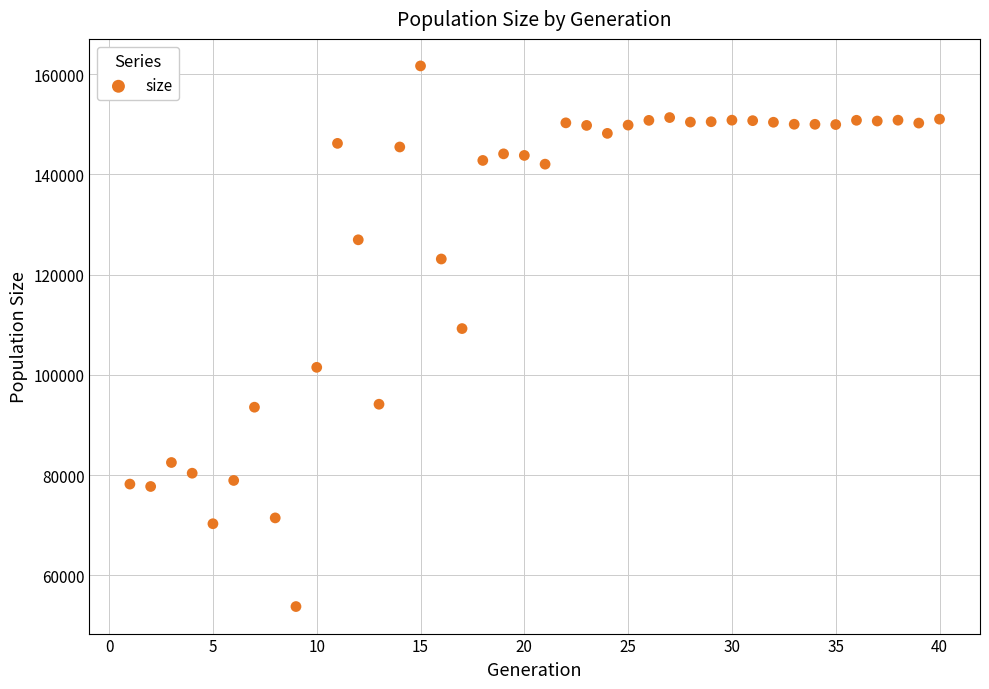

What is the range of X values (max minus min)?

39